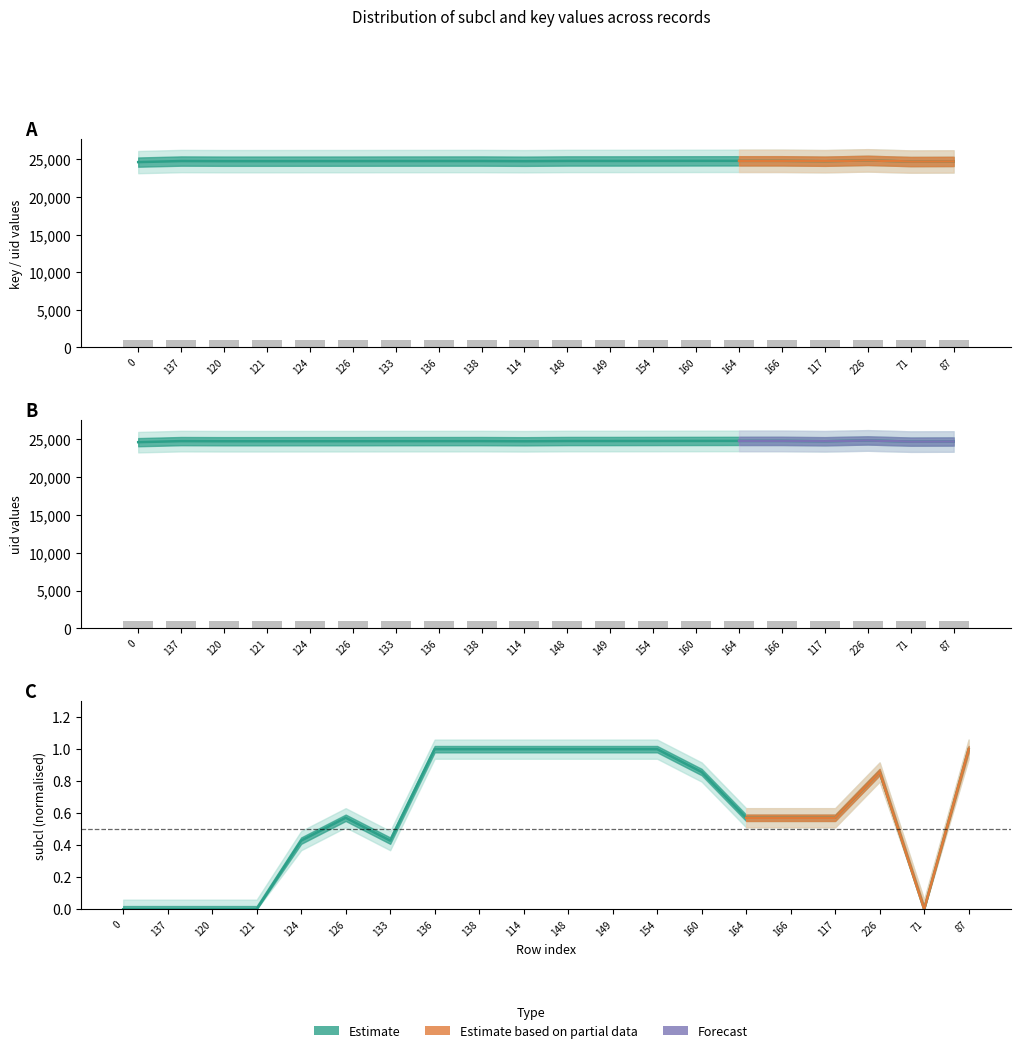

Reading left to right, list all the values displayed in this chart.

key: 24634.0	24774.0	24757.0	24758.0	24761.0	24763.0	24770.0	24773.0	24775.0	24751.0	24785.0	24786.0	24791.0	24797.0	24801.0	24803.0	24754.0	24864.0	24708.0	24724.0
uid: 24634.0	24774.0	24757.0	24758.0	24761.0	24763.0	24770.0	24773.0	24775.0	24751.0	24785.0	24786.0	24791.0	24797.0	24801.0	24803.0	24754.0	24864.0	24708.0	24724.0
subcl (normalised): 0.0	0.0	0.0	0.0	0.4	0.6	0.4	1.0	1.0	1.0	1.0	1.0	1.0	0.9	0.6	0.6	0.6	0.9	0.0	1.0